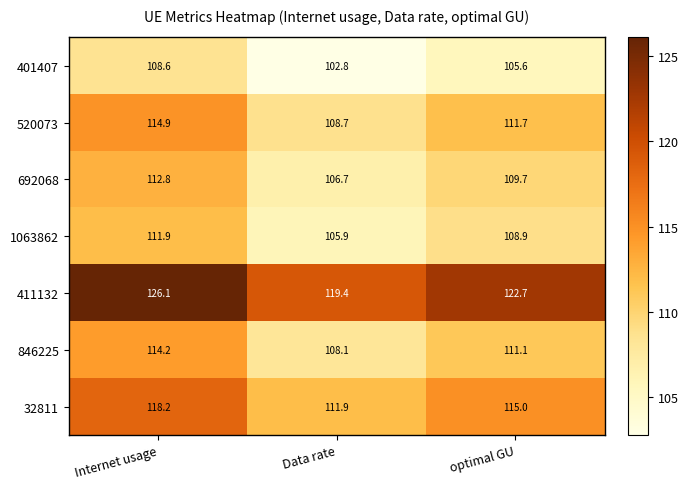

Reading left to right, what are all the values shown in this chart?

401407: Internet usage=108.6	Data rate=102.8	optimal GU=105.6
520073: Internet usage=114.9	Data rate=108.7	optimal GU=111.7
692068: Internet usage=112.8	Data rate=106.7	optimal GU=109.7
1063862: Internet usage=111.9	Data rate=105.9	optimal GU=108.9
411132: Internet usage=126.1	Data rate=119.4	optimal GU=122.7
846225: Internet usage=114.2	Data rate=108.1	optimal GU=111.1
32811: Internet usage=118.2	Data rate=111.9	optimal GU=115.0